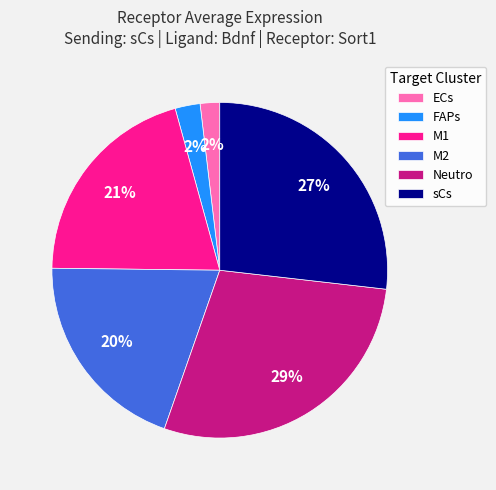

To the nearest percent, what is the average slice percentage?

17%